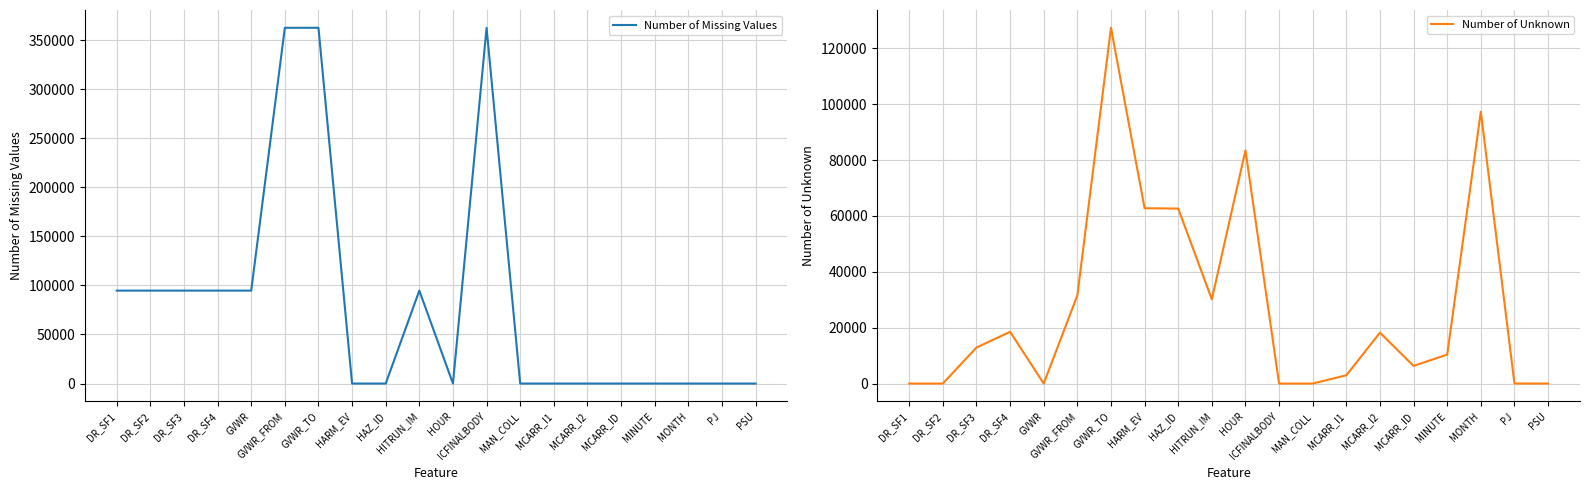

At how many categories does at least one series exceed 271678?

3